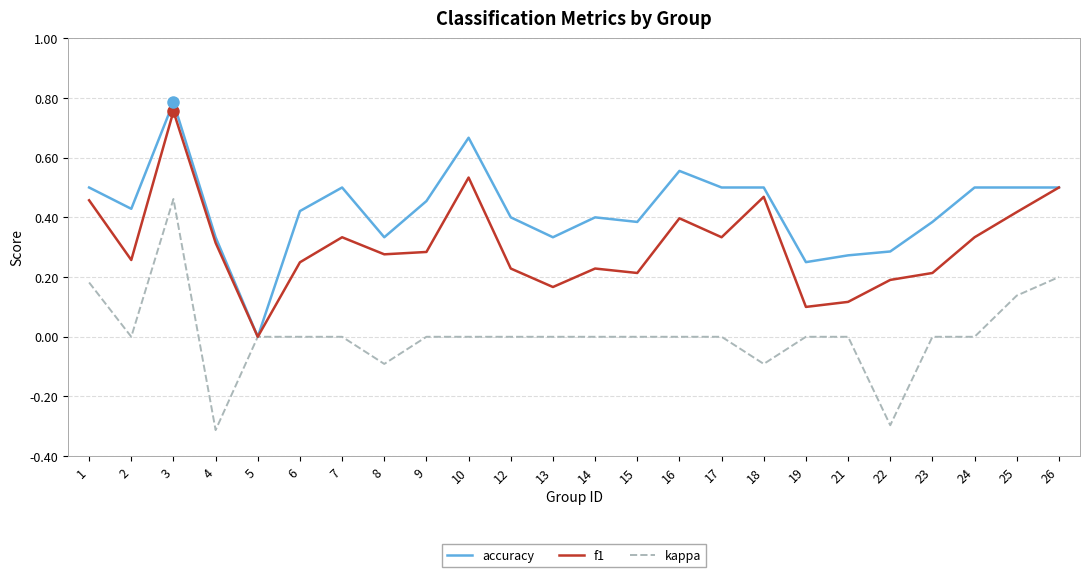

At which label does accuracy reach its peak?

3